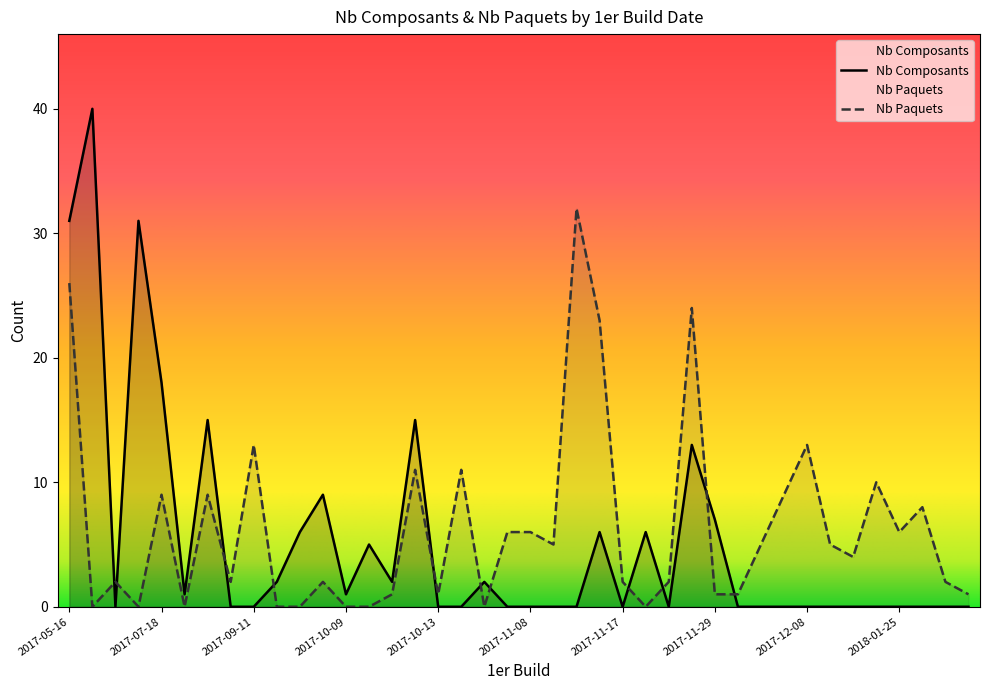

How many times do Nb Paquets and Nb Composants cross each other?

11